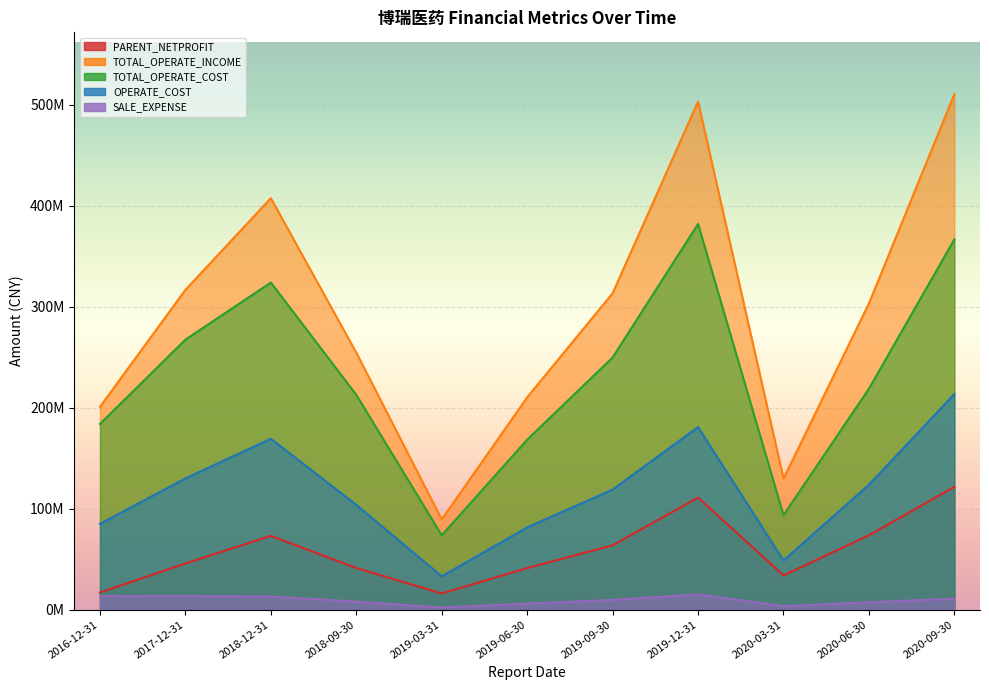

What position from the right is 2020-03-31?

3